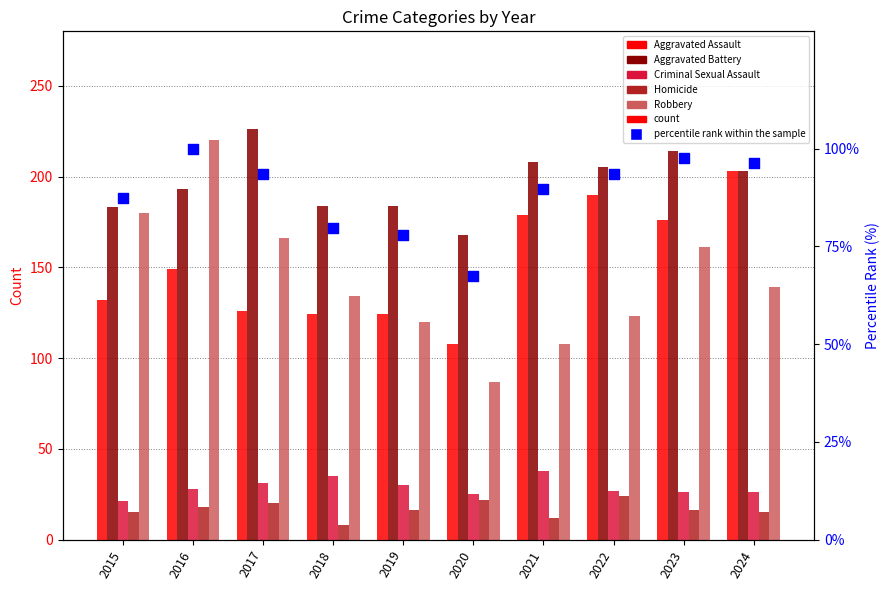

What is the total value across all series at 2023?

690.5